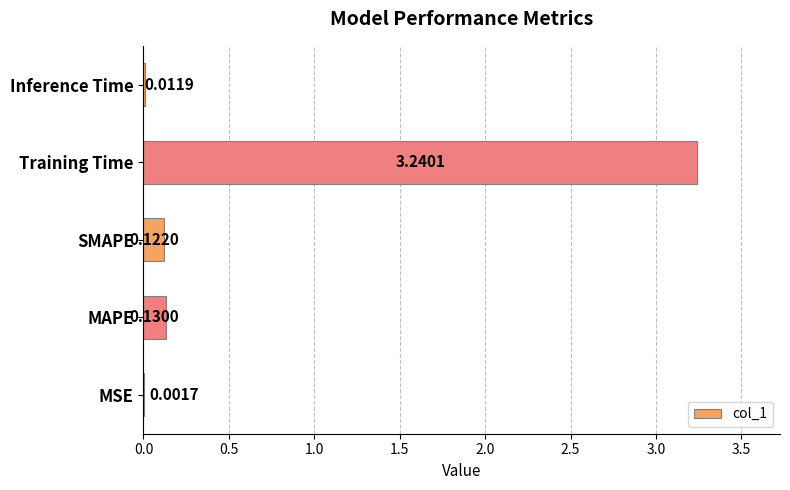

What is the sum of all values?

3.5